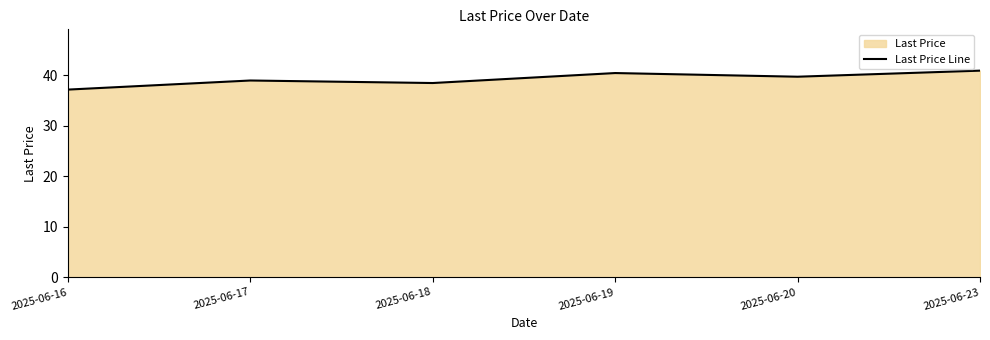

Which label corresponds to the smallest value in the chart?

2025-06-16